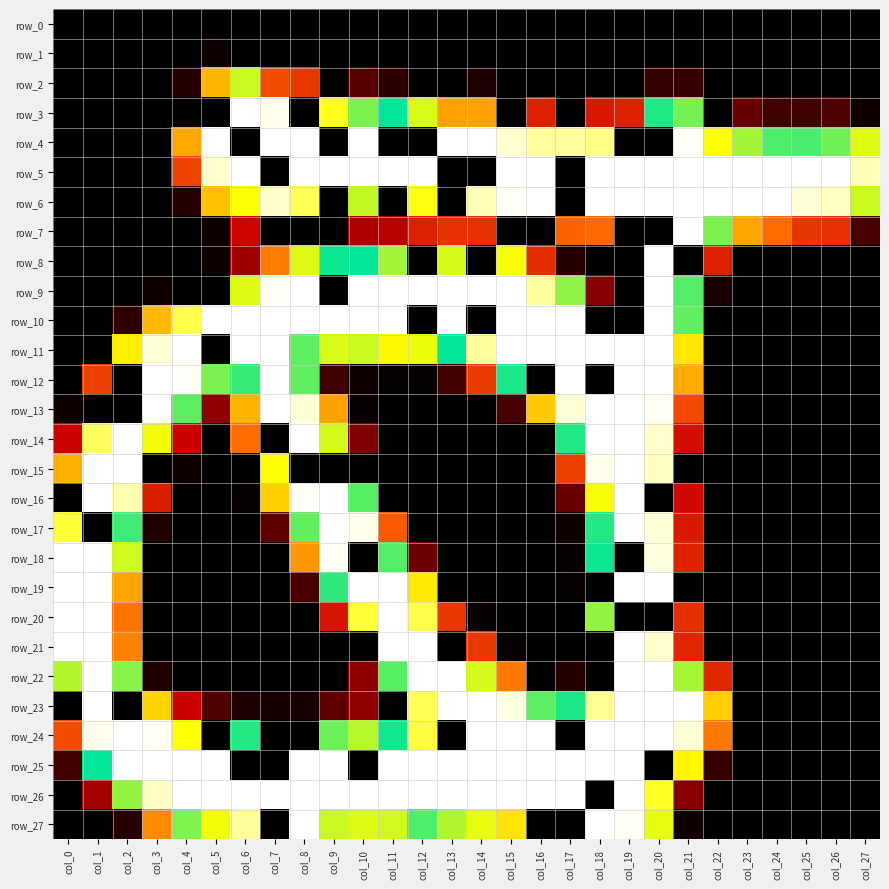

Reading right to left, list all the values displayed in this chart.

row_0: 0	0	0	0	0	0	0	0	0	0	0	0	0	0	0	0	0	0	0	0	0	0	0	0	0	0	0	0
row_1: 0	0	0	0	0	0	0	0	0	0	0	0	0	0	0	0	0	0	0	0	0	0	2	0	0	0	0	0
row_2: 0	0	0	0	0	0	7	7	0	0	0	0	0	4	0	0	6	11	0	54	65	138	104	5	0	0	0	0
row_3: 2	10	8	8	13	0	155	172	43	38	0	42	0	97	97	135	179	203	232	0	253	255	0	0	0	0	0	0
row_4: 134	201	193	194	211	229	254	0	0	243	245	245	250	255	255	0	0	255	0	255	255	0	255	99	0	0	0	0
row_5: 248	255	255	255	255	255	255	255	255	255	0	255	255	0	0	255	255	255	255	255	0	255	250	60	0	0	0	0
row_6: 138	249	251	255	255	255	255	255	255	255	0	255	254	248	0	231	0	217	0	238	250	229	107	5	0	0	0	0
row_7: 9	51	53	78	98	203	255	0	0	77	75	0	0	51	51	42	23	22	0	0	0	28	2	0	0	0	0	0
row_8: 0	0	0	0	0	42	0	255	0	0	5	49	129	0	221	0	211	179	176	134	84	20	2	0	0	0	0	0
row_9: 0	0	0	0	0	3	195	255	0	17	150	245	255	255	255	255	255	255	0	255	254	223	0	0	2	0	0	0
row_10: 0	0	0	0	0	0	159	255	0	0	255	255	255	0	255	0	255	255	255	255	255	255	255	237	105	6	0	0
row_11: 0	0	0	0	0	0	120	255	255	255	255	255	255	245	179	131	126	138	135	197	255	255	0	255	251	123	0	0
row_12: 0	0	0	0	0	0	100	255	255	0	255	0	173	55	8	1	1	2	8	159	255	167	203	254	255	0	58	0
row_13: 0	0	0	0	0	0	63	254	255	255	251	110	9	0	0	0	0	1	97	251	255	103	18	160	255	0	0	2
row_14: 0	0	0	0	0	0	33	250	255	255	172	0	0	0	0	0	0	16	221	255	0	79	0	26	227	255	239	26
row_15: 0	0	0	0	0	0	0	249	255	253	58	0	0	0	0	0	0	0	0	0	229	0	0	2	0	255	255	102
row_16: 0	0	0	0	0	0	30	0	255	228	13	0	0	0	0	0	0	196	255	254	112	1	0	0	41	247	255	0
row_17: 0	0	0	0	0	0	39	251	255	185	2	0	0	0	0	0	71	253	255	198	12	0	0	0	4	191	0	235
row_18: 0	0	0	0	0	0	43	252	0	176	1	0	0	0	0	14	195	0	254	93	0	0	0	0	0	137	255	255
row_19: 0	0	0	0	0	0	0	255	255	0	1	0	0	0	0	121	255	255	169	9	0	0	0	0	0	98	255	255
row_20: 0	0	0	0	0	0	50	0	0	149	0	0	0	1	54	237	255	235	36	0	0	0	0	0	0	81	255	255
row_21: 0	0	0	0	0	0	45	250	255	0	0	0	1	54	0	255	255	0	0	0	0	0	0	0	0	86	255	255
row_22: 0	0	0	0	0	46	212	255	255	0	5	0	83	221	255	255	196	18	0	0	0	0	0	0	4	151	255	214
row_23: 0	0	0	0	0	112	255	255	255	244	173	197	252	255	255	238	0	18	12	3	3	4	10	26	114	0	255	0
row_24: 0	0	0	0	0	83	251	255	255	255	0	255	255	255	0	236	175	215	200	0	0	171	0	230	254	255	253	64
row_25: 0	0	0	0	0	7	125	0	255	255	255	255	255	255	255	255	255	0	255	255	0	0	255	255	255	255	179	8
row_26: 0	0	0	0	0	0	17	233	255	0	255	255	255	255	255	255	255	255	255	255	255	255	255	255	249	149	21	0
row_27: 0	0	0	0	0	0	2	132	254	255	0	0	119	132	143	194	220	223	219	255	0	245	227	204	89	5	0	0